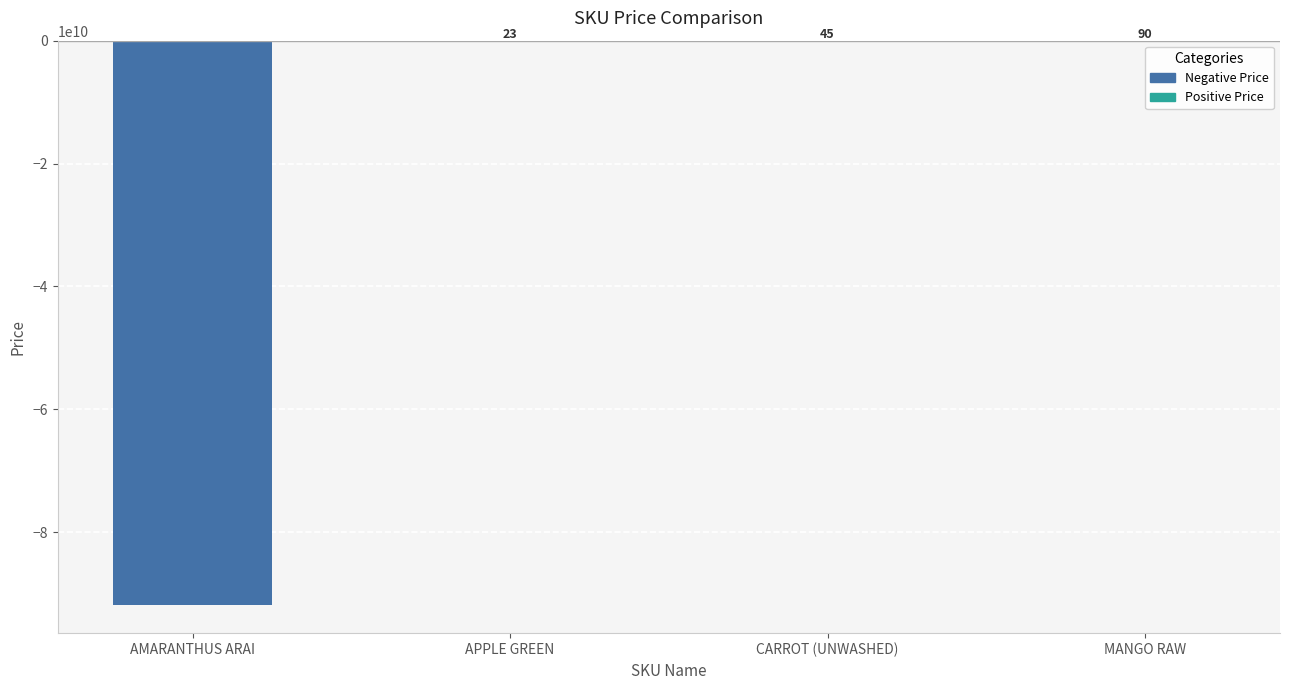

Reading left to right, list all the values displayed in this chart.

-91827392173	23	45	90